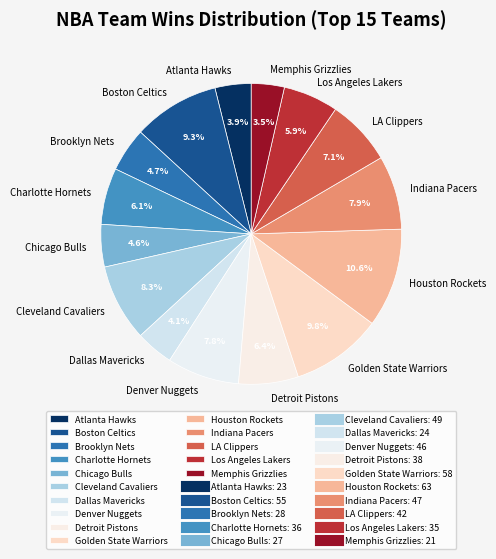

To the nearest percent, what percentage of the pie is Denver Nuggets?

8%